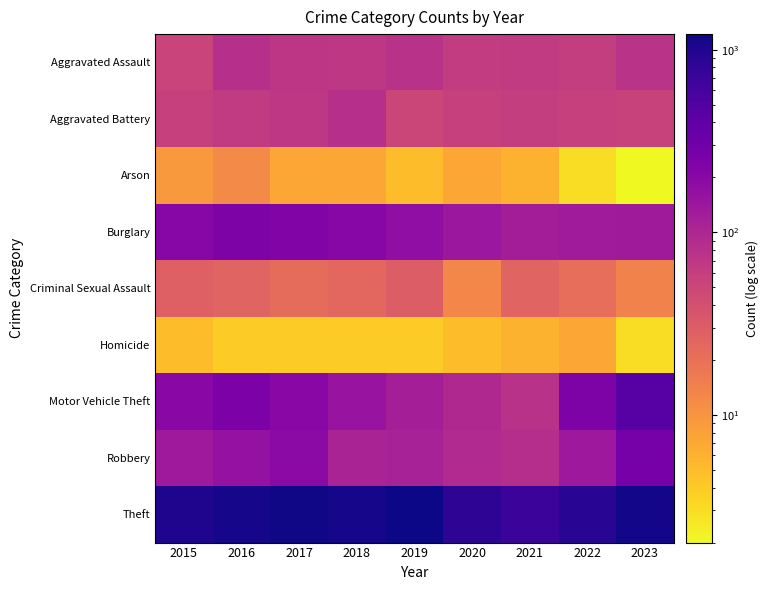

Reading right to left, what are all the values shown in this chart?

Aggravated Assault: 2023=76	2022=59	2021=64	2020=62	2019=79	2018=70	2017=71	2016=83	2015=53
Aggravated Battery: 2023=54	2022=56	2021=60	2020=56	2019=50	2018=83	2017=69	2016=64	2015=57
Arson: 2023=2	2022=3	2021=6	2020=7	2019=5	2018=7	2017=7	2016=12	2015=9
Burglary: 2023=132	2022=128	2021=124	2020=142	2019=176	2018=210	2017=231	2016=244	2015=207
Criminal Sexual Assault: 2023=14	2022=21	2021=26	2020=13	2019=30	2018=24	2017=22	2016=26	2015=28
Homicide: 2023=3	2022=7	2021=6	2020=5	2019=4	2018=4	2017=4	2016=4	2015=5
Motor Vehicle Theft: 2023=453	2022=244	2021=79	2020=96	2019=119	2018=154	2017=201	2016=248	2015=204
Robbery: 2023=275	2022=141	2021=85	2020=93	2019=113	2018=110	2017=194	2016=164	2015=135
Theft: 2023=1132	2022=896	2021=695	2020=855	2019=1218	2018=1129	2017=1162	2016=1103	2015=1009